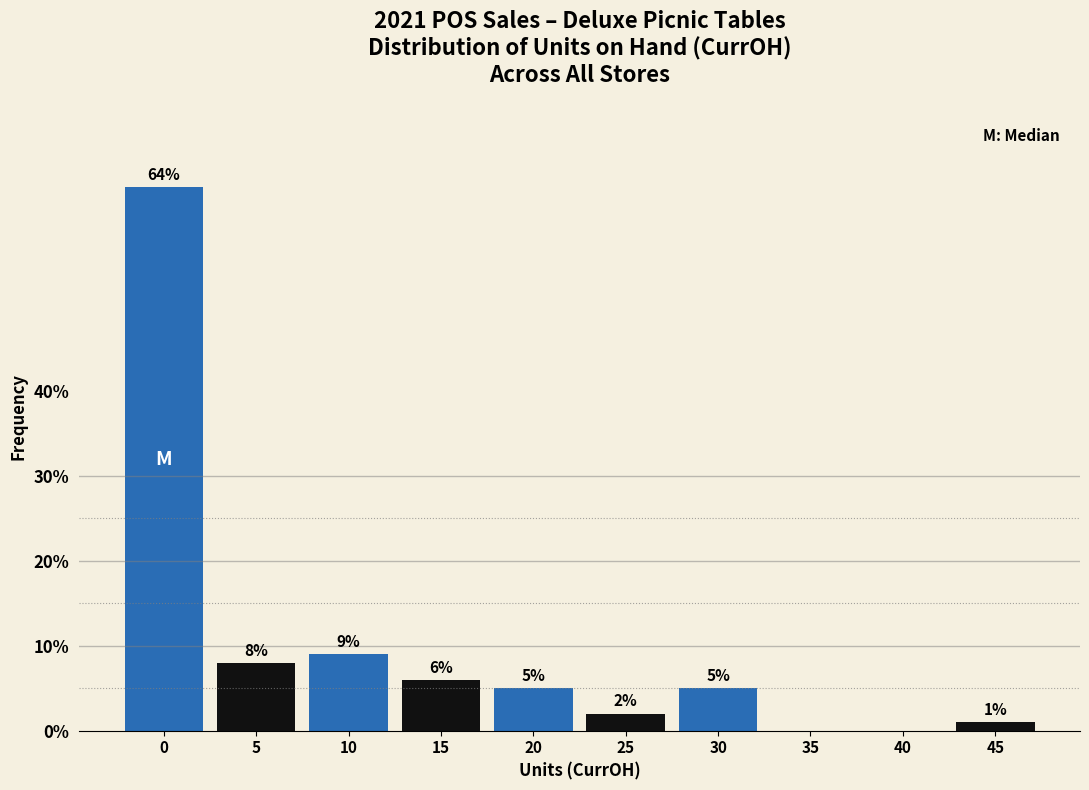

Reading left to right, transcribe all the data shown in this chart.

0=64	5=8	10=9	15=6	20=5	25=2	30=5	35=0	40=0	45=1